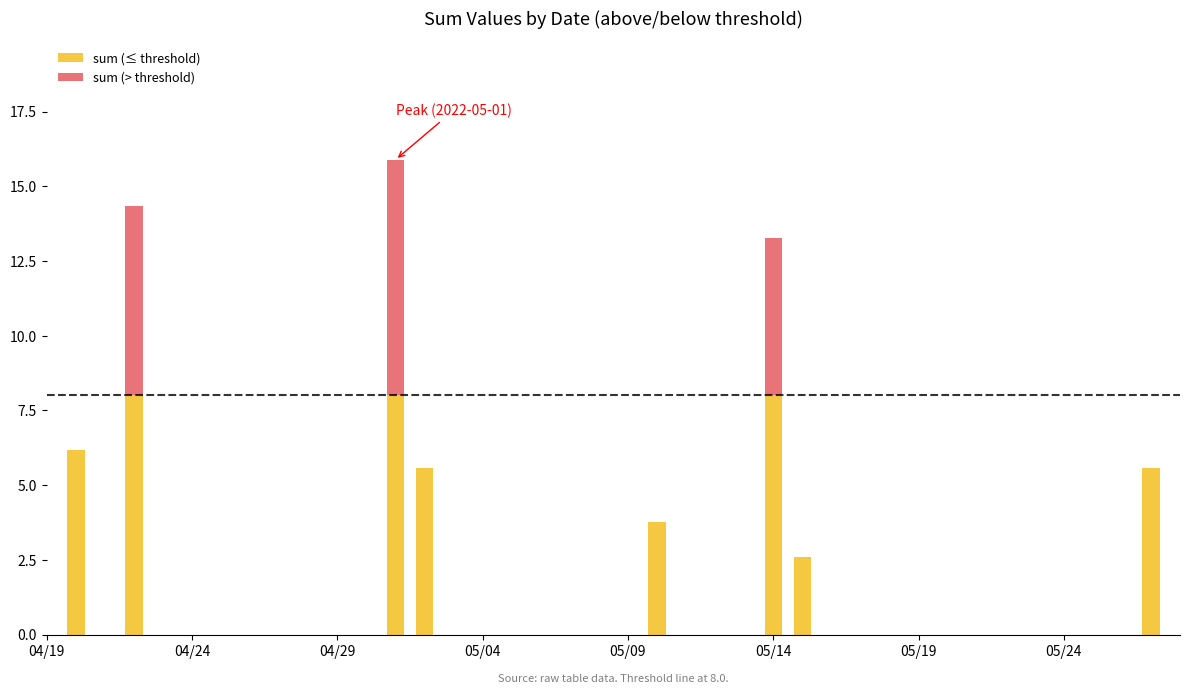

What is the sum of all sum (≤ threshold) values?

47.7